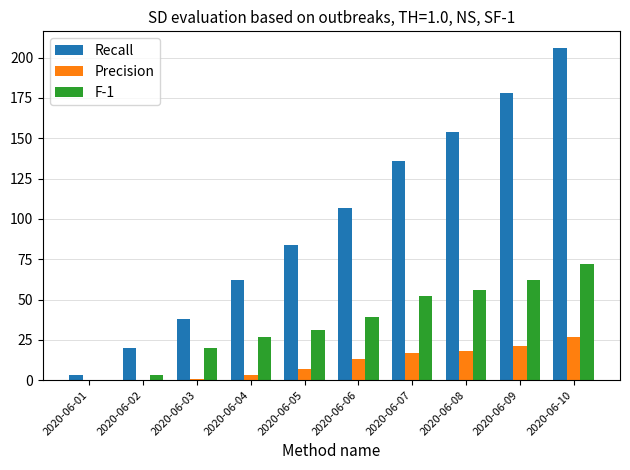

Which series changed the most between 2020-06-06 and 2020-06-10?

Recall